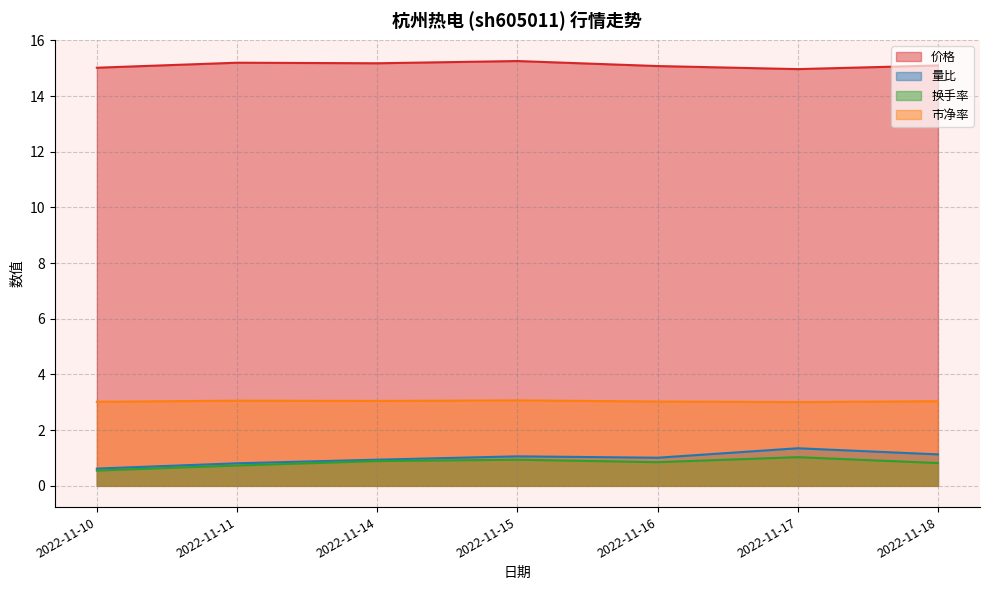

True or false: 市净率 and 量比 intersect in this chart.

False